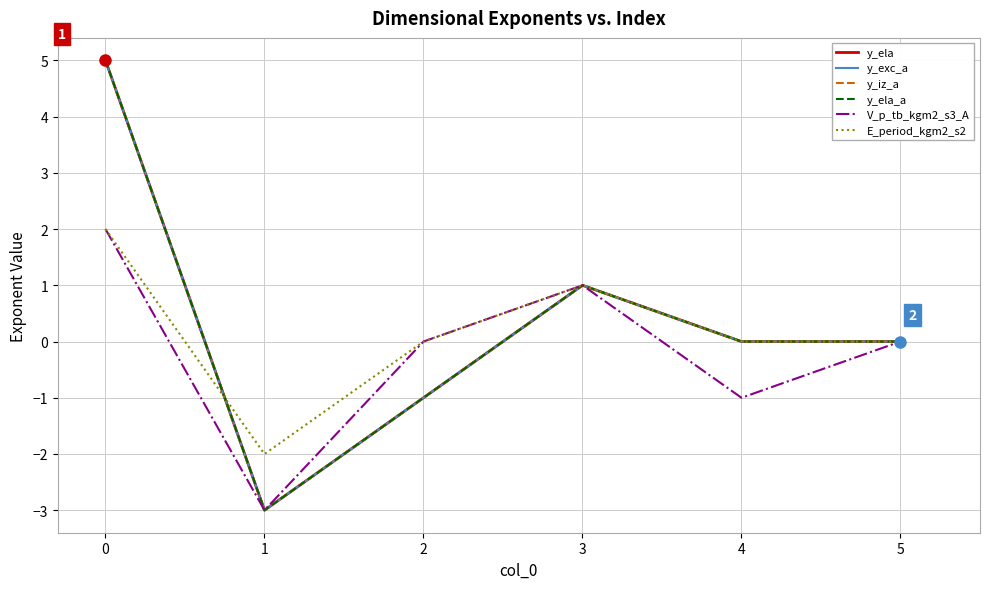

Does the chart display data point markers on the line(s)?

No